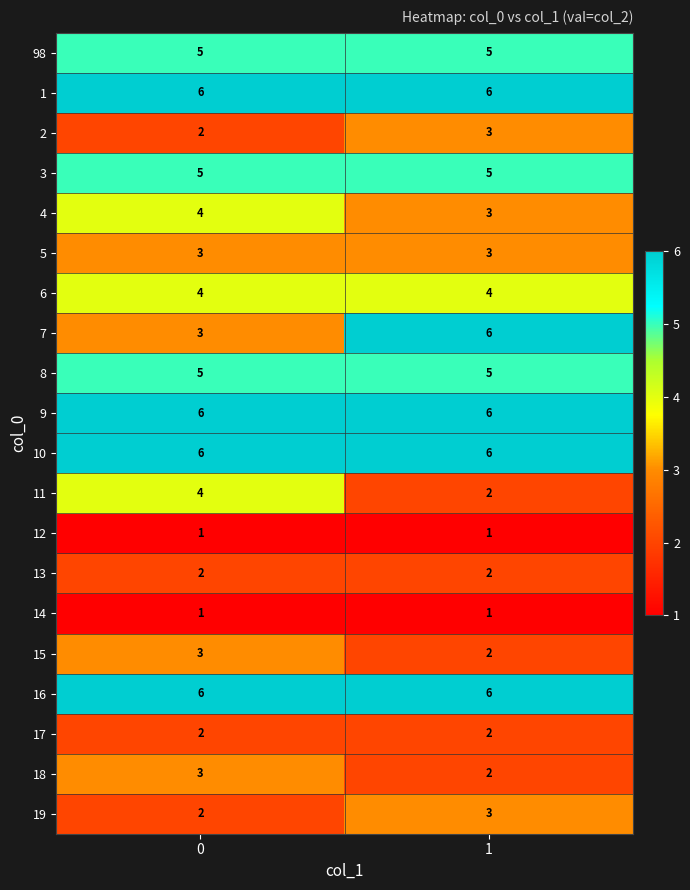

What is the sum of the 5 values at 1 and 0?

6